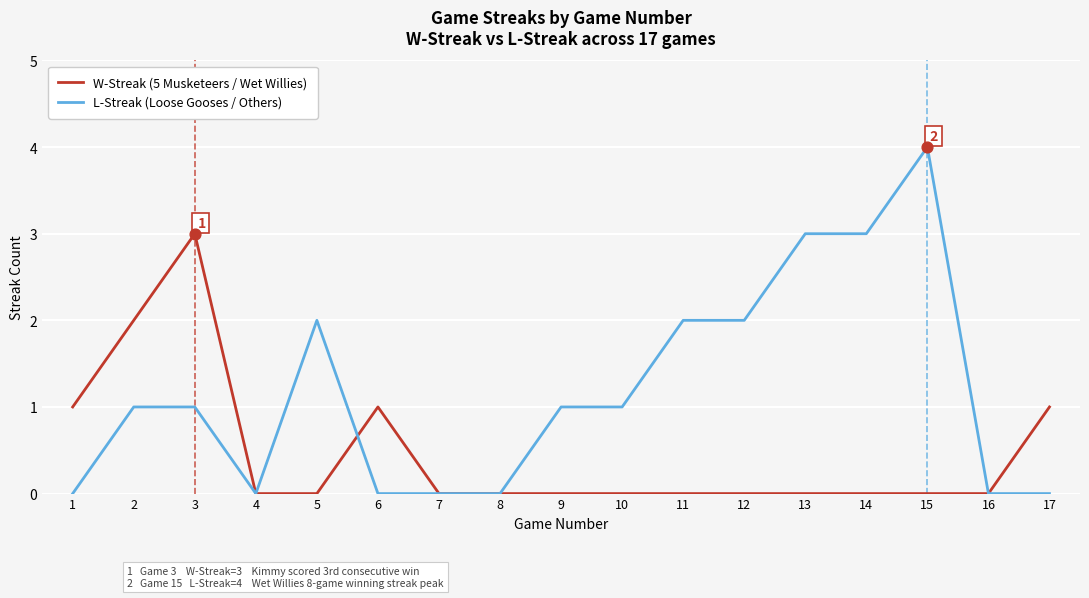

What are all the series names shown in the legend?

W-Streak (5 Musketeers / Wet Willies), L-Streak (Loose Gooses / Others)